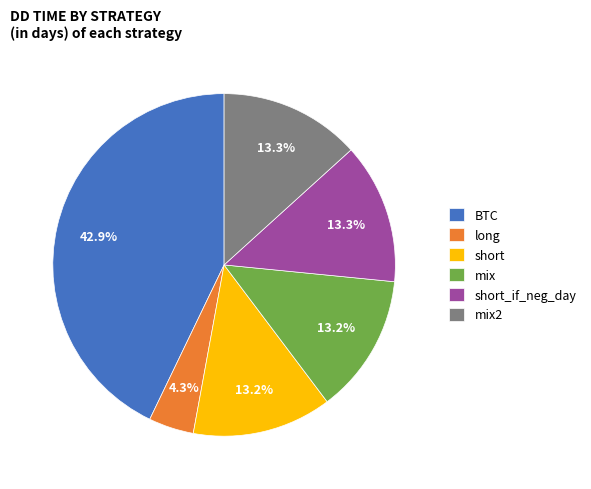

The BTC slice represents 43% of the pie. True or false?

True